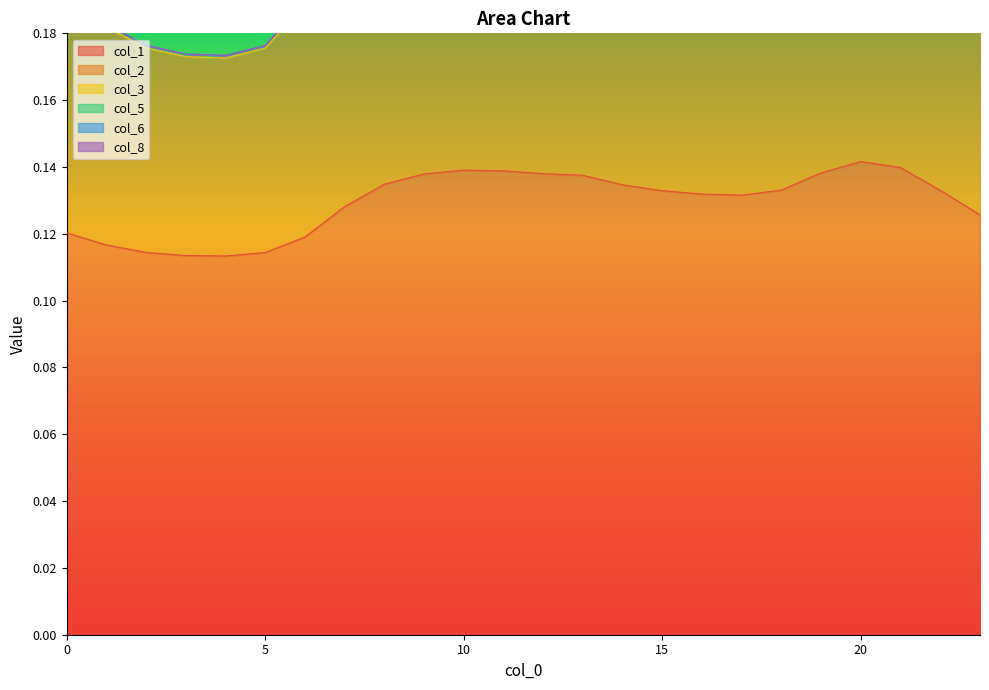

The value of col_1 at 0 is 0.2. True or false?

False